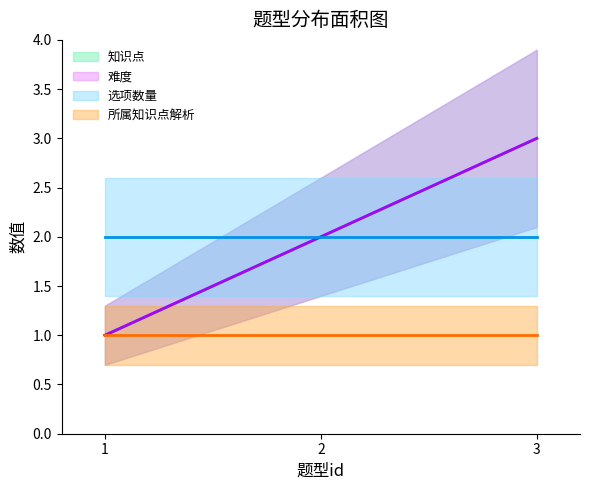

What is the value of the 知识点 point at the 1st from the left?

1